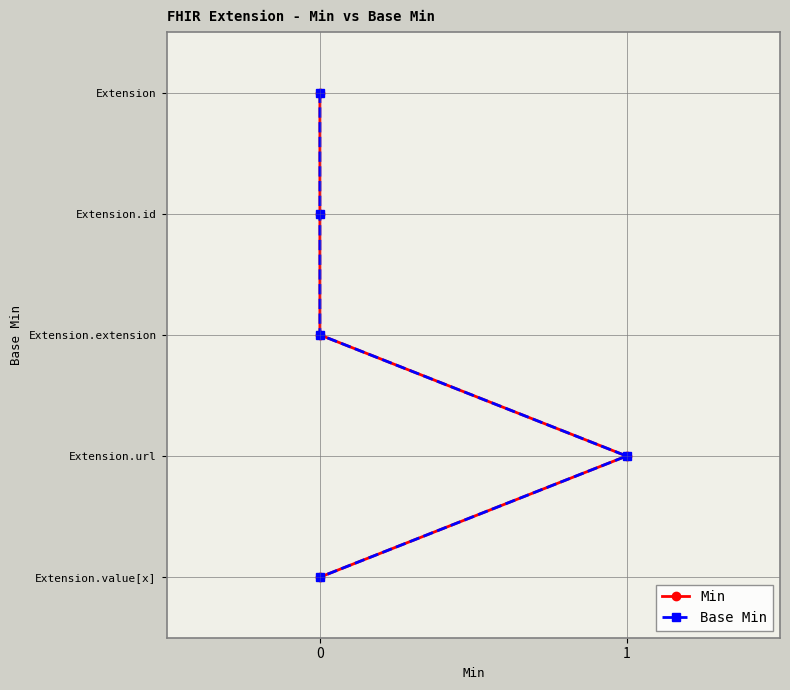

True or false: Min and Base Min cross at least once.

False